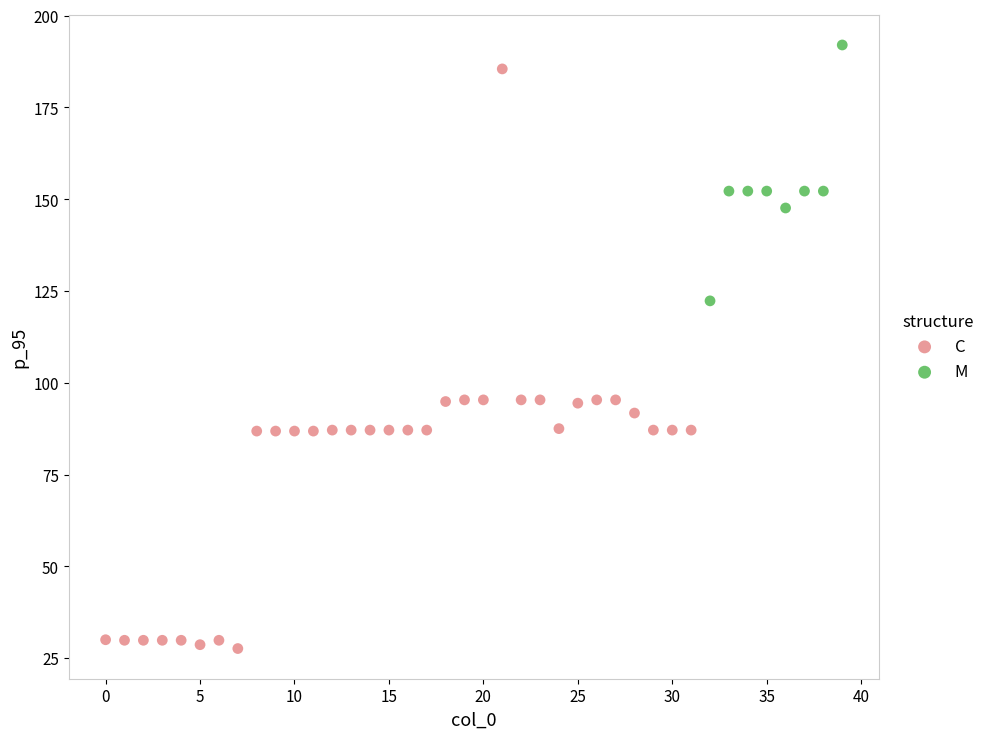

Which series has the largest Y range (max minus min)?

C